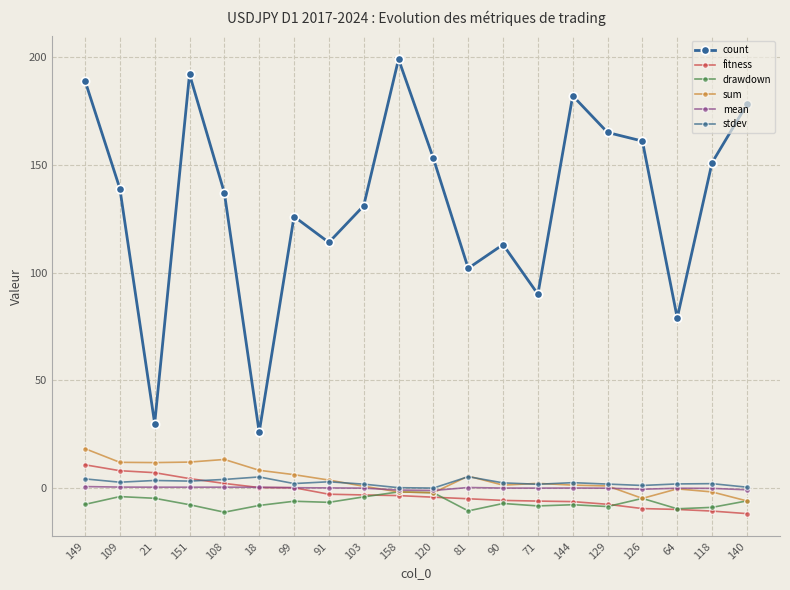

At how many categories does at least one series exceed 97?

16